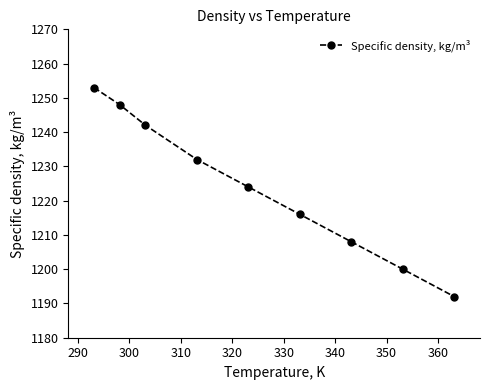

What is the minimum value shown in the chart?

1192